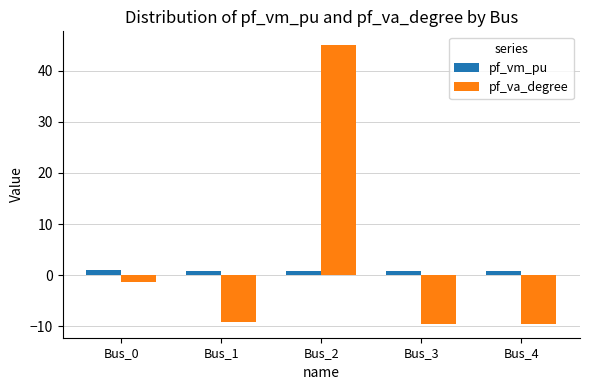

List the series in order of their peak value, lowest first.

pf_vm_pu, pf_va_degree